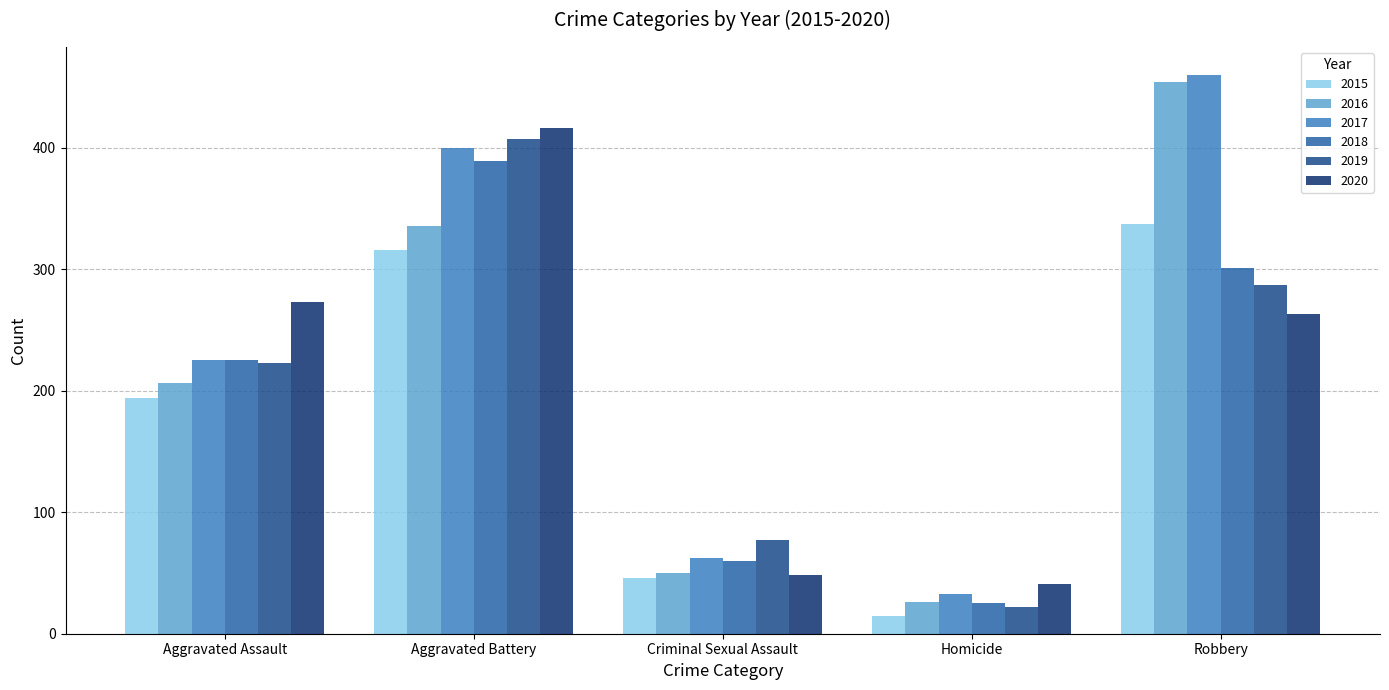

The 2015 series shows 337 at Robbery. True or false?

True